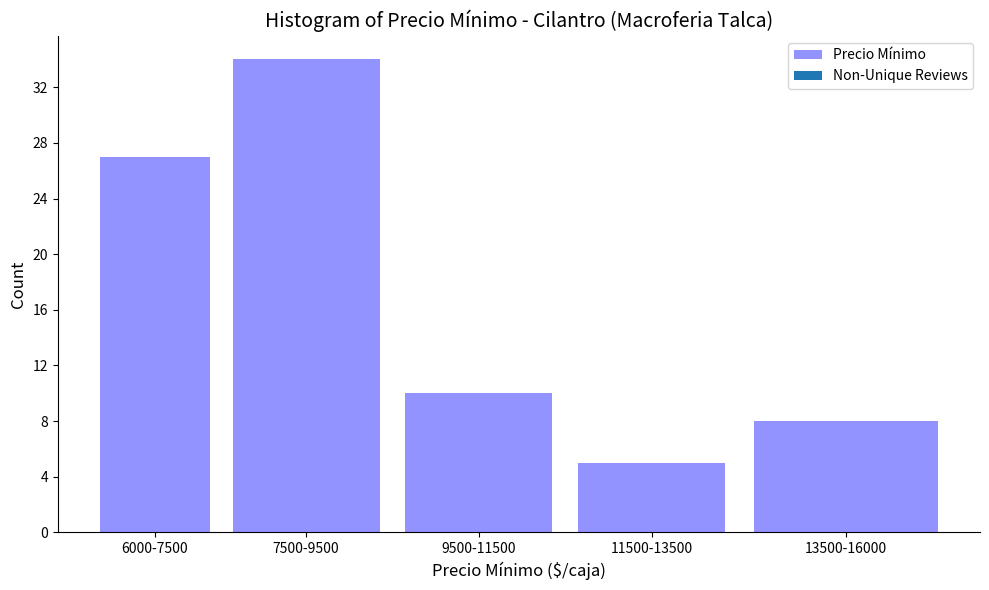

Reading left to right, list all the values displayed in this chart.

27	34	10	5	8